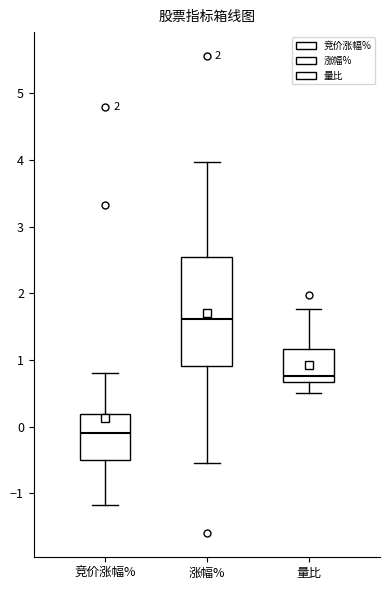

Where is the lower edge of the box for 竞价涨幅% on the y-axis? The values are not printed on the chart, so give them approximately, as read against the axis.

-0.5